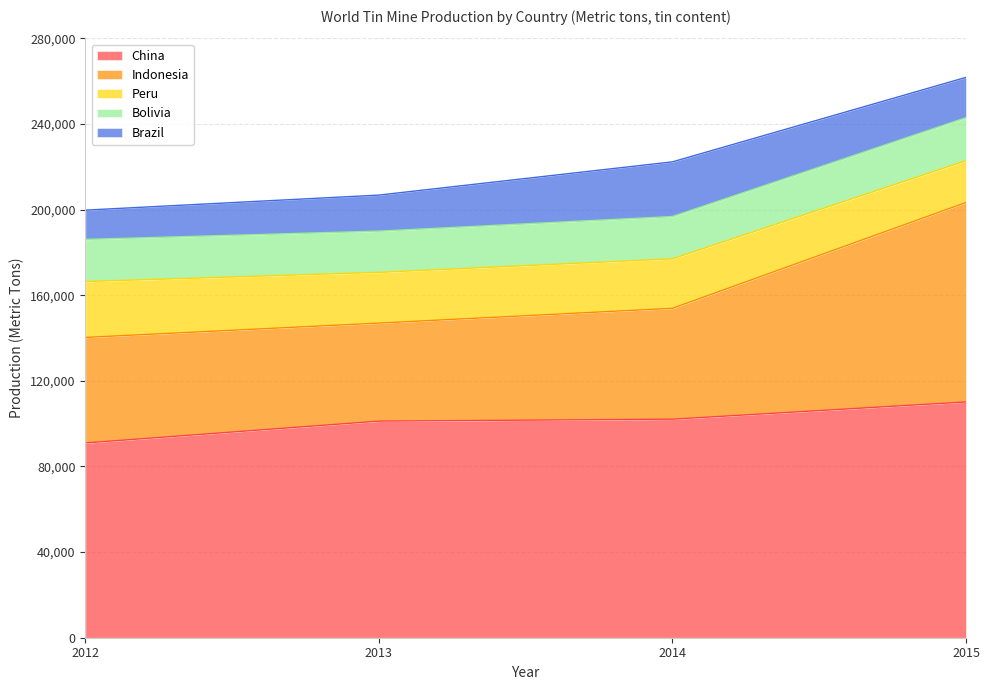

Rank the series by their maximum value, from lowest to highest.

Bolivia, Brazil, Peru, Indonesia, China